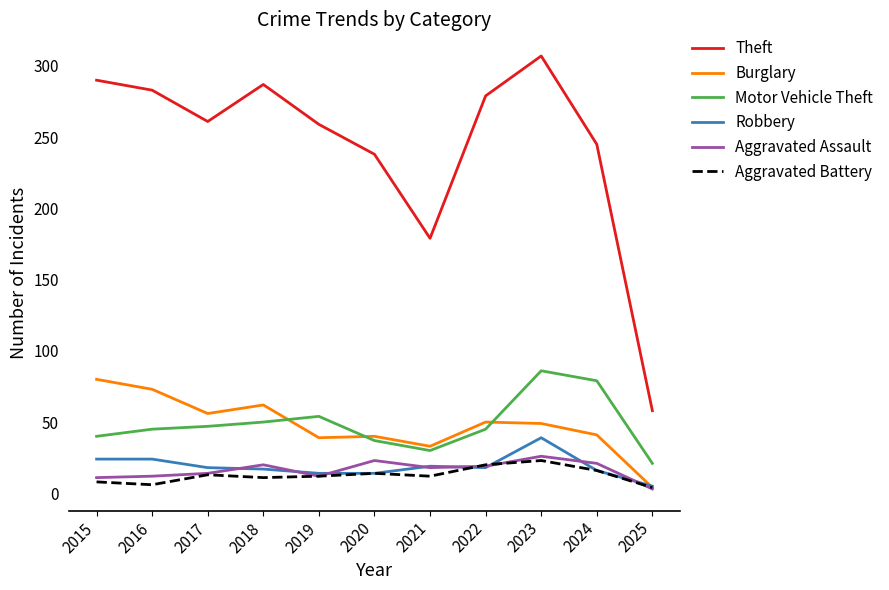

At which category is the sum across all series the highest?

2023